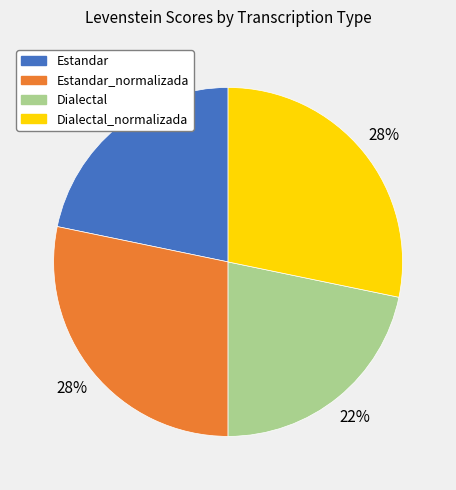

Is there any slice that represents more than half of the pie?

No